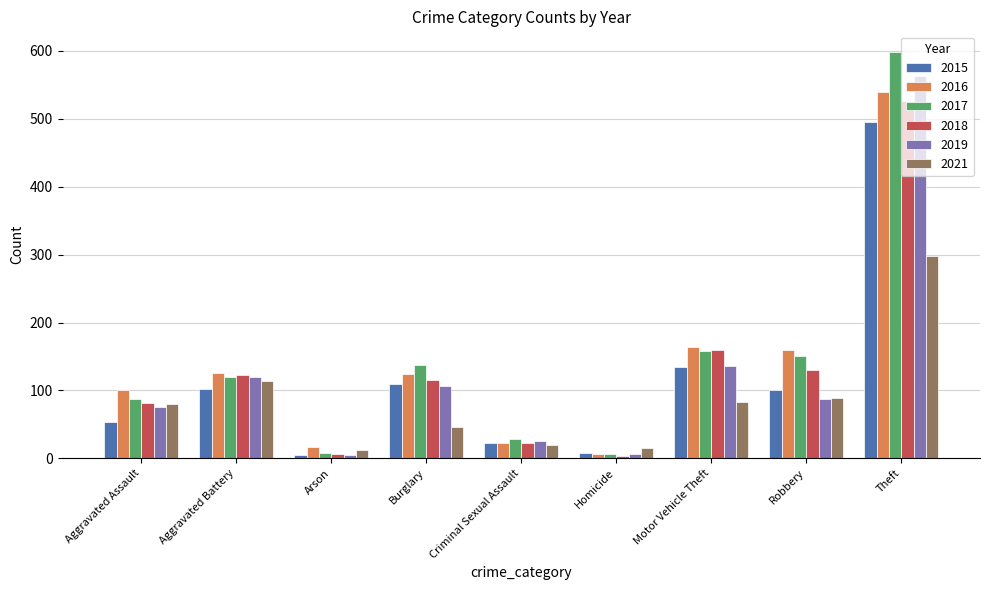

How many series are shown in this chart?

6